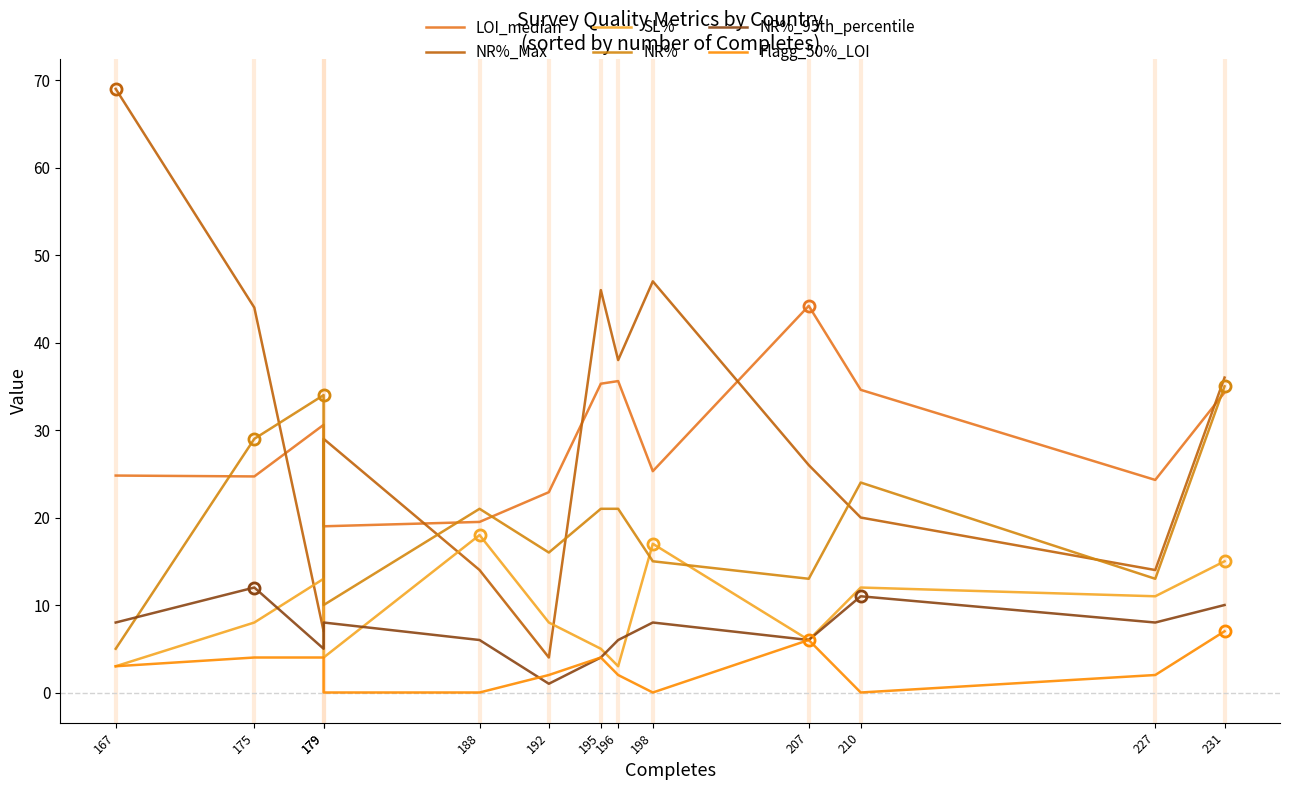

Where is LOI_median nearest to the value 31?

179